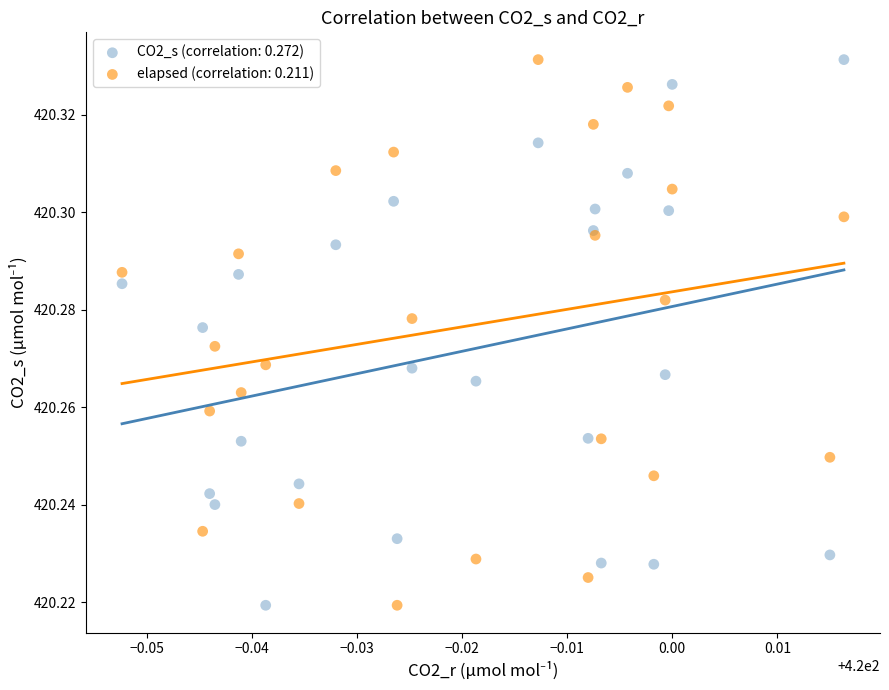

What are all the series names shown in the legend?

CO2_s (correlation: 0.272), elapsed (correlation: 0.211)